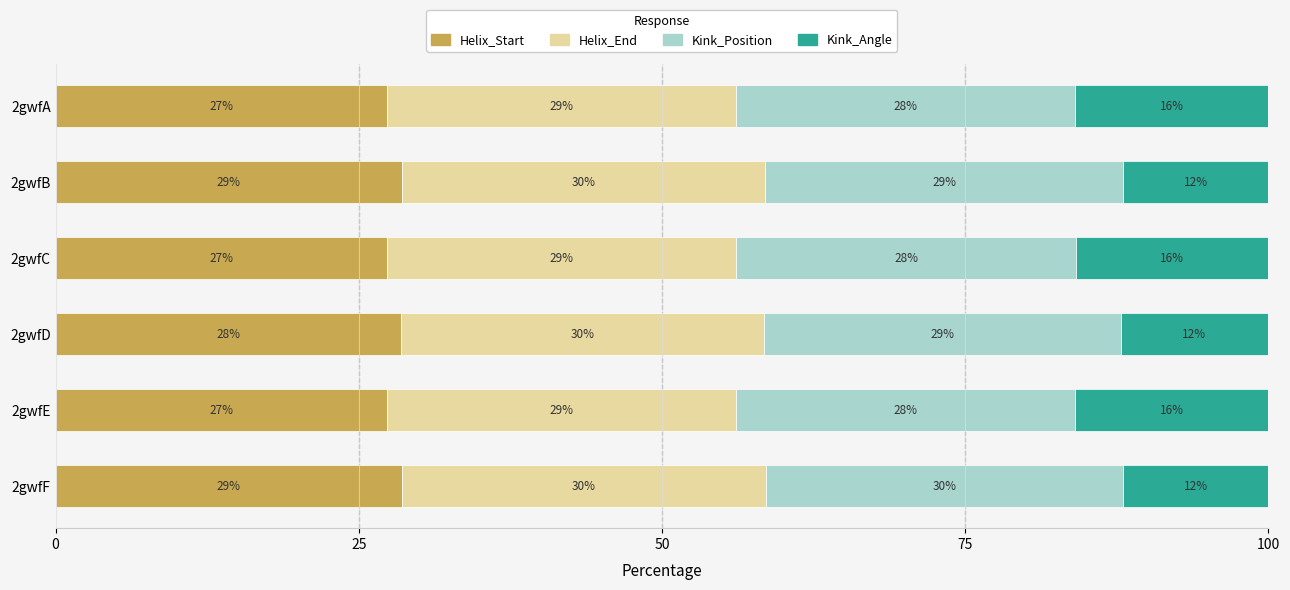

Reading left to right, list all the values displayed in this chart.

Helix_Start: 27.3	28.5	27.3	28.5	27.3	28.5
Helix_End: 28.7	30.0	28.8	29.9	28.7	30.0
Kink_Position: 28.0	29.5	28.1	29.4	28.0	29.5
Kink_Angle: 15.9	12.0	15.8	12.2	15.9	12.0